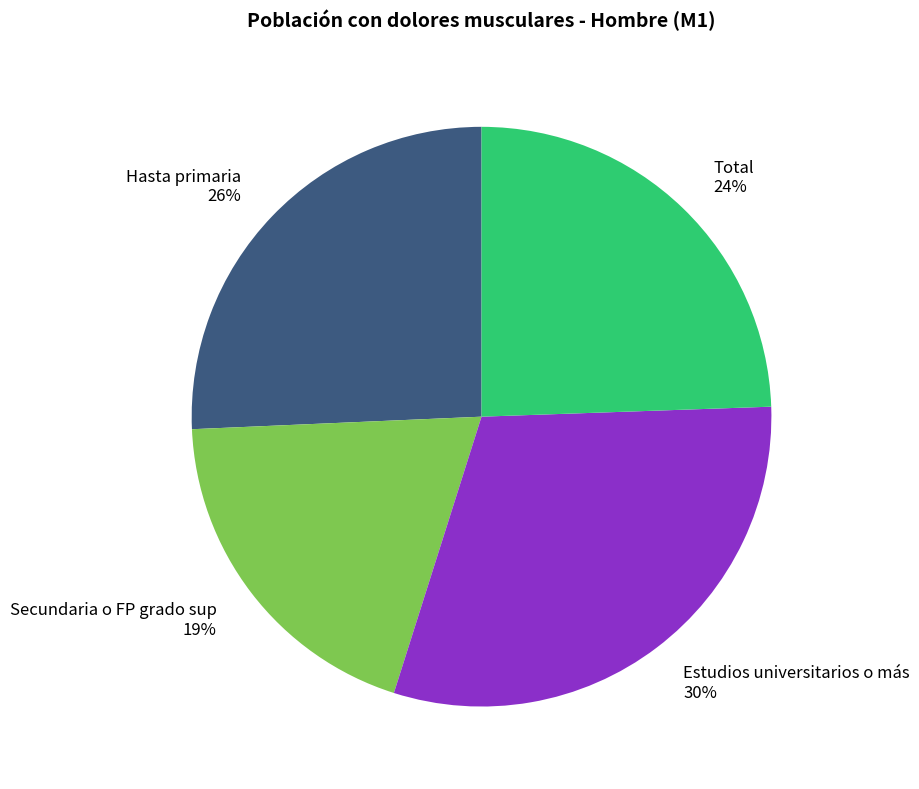

What is the largest slice in the pie chart?

Estudios universitarios o más